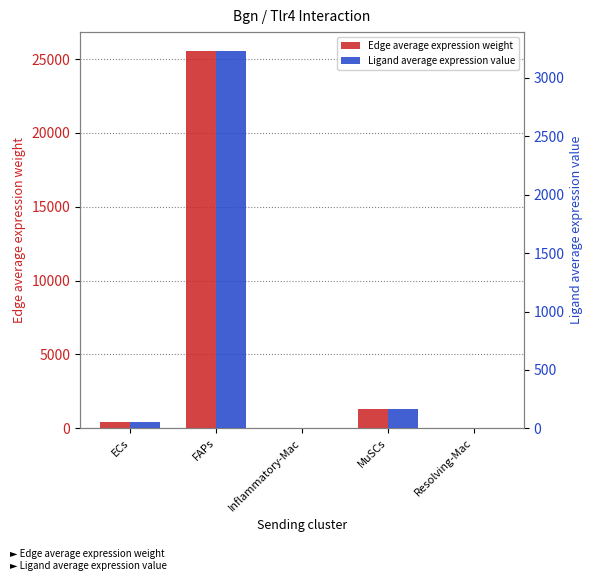

The value of Edge average expression weight at Resolving-Mac is 13.2. True or false?

False